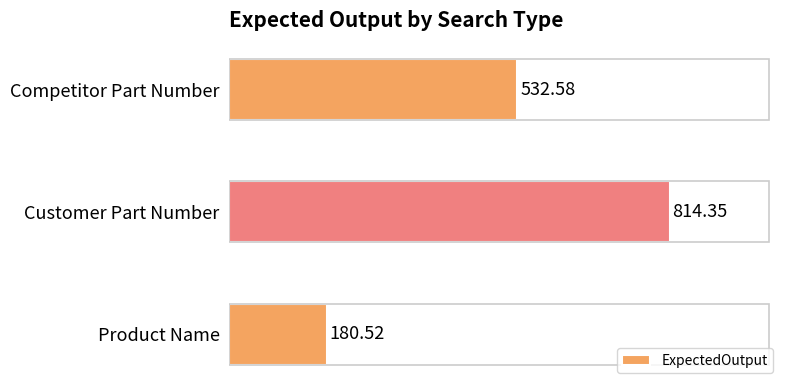

Which has a higher value, Customer Part Number or Competitor Part Number?

Customer Part Number